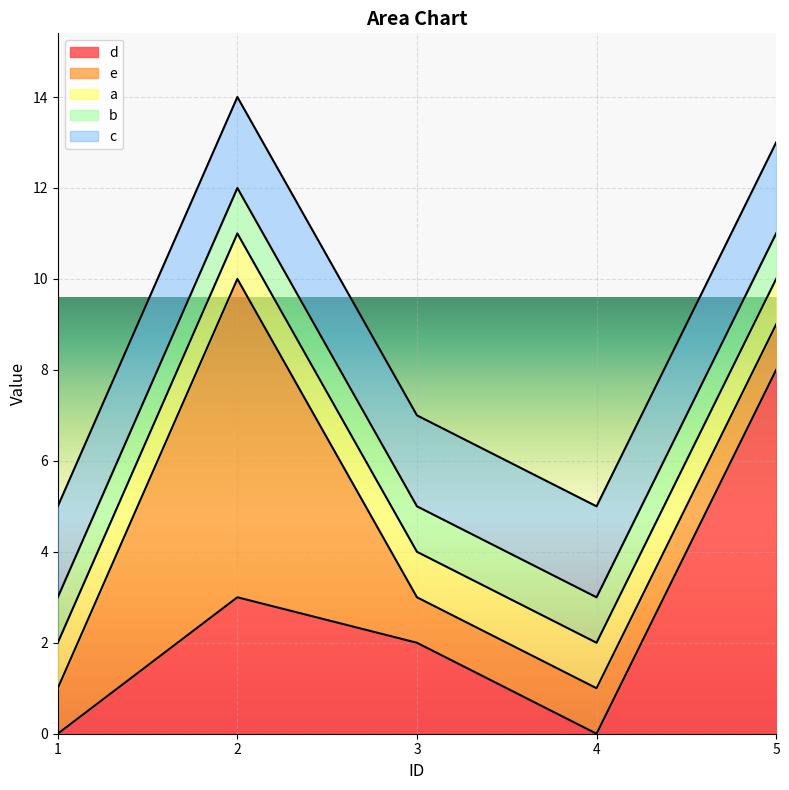

What is the value of the a point at the 1st from the left?

1